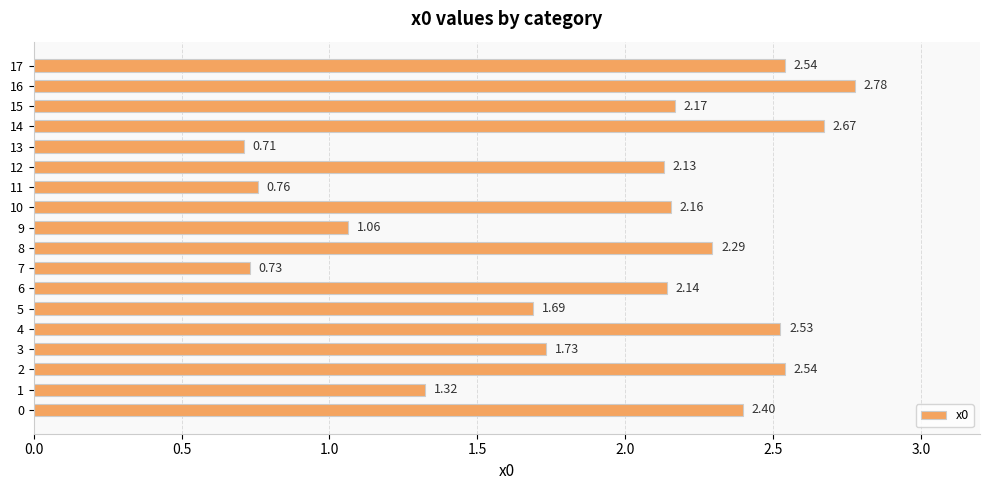

What is the difference between the maximum and second lowest values?

2.0